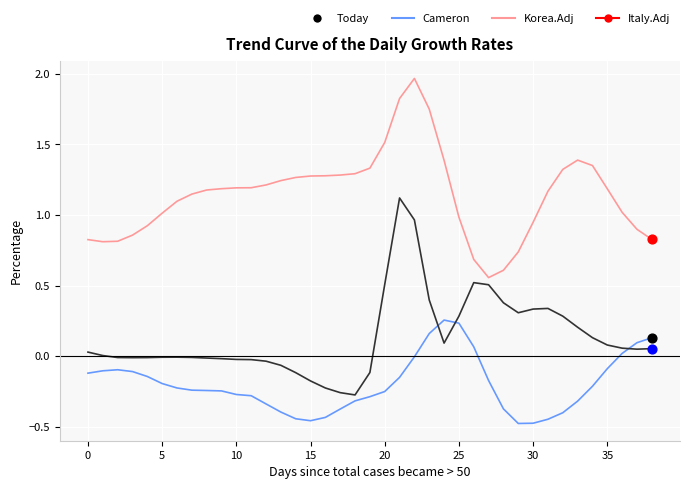

At how many categories does at least one series exceed 1?

26